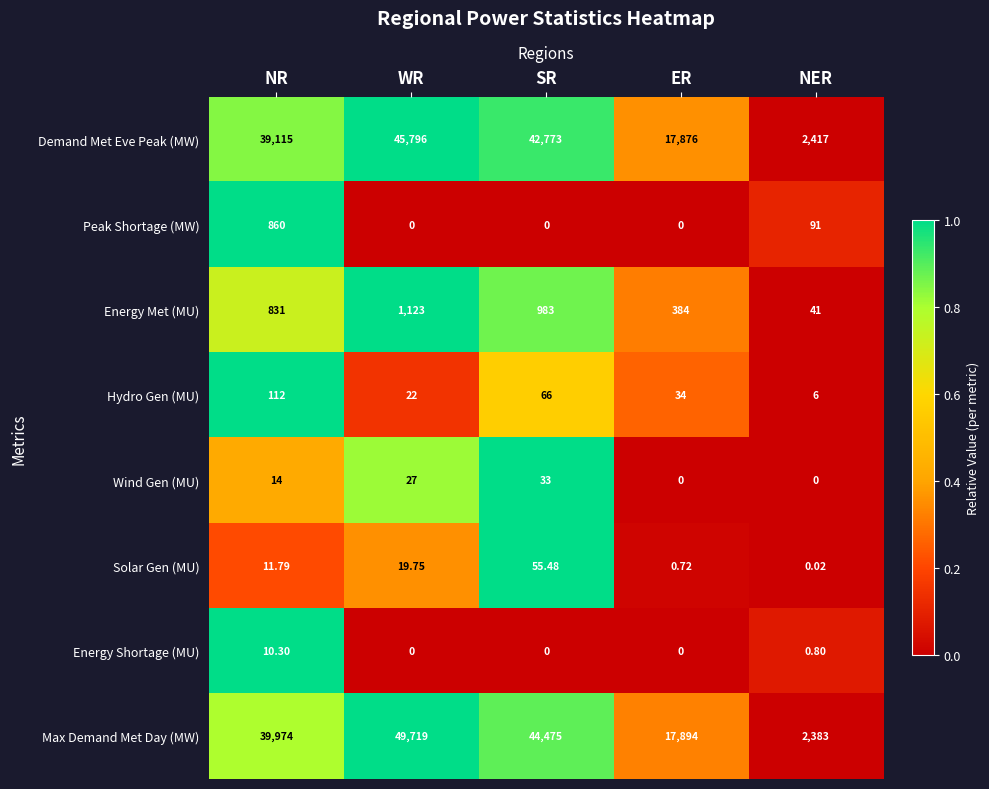

At which label is Solar Gen (MU) closest to 27?

WR